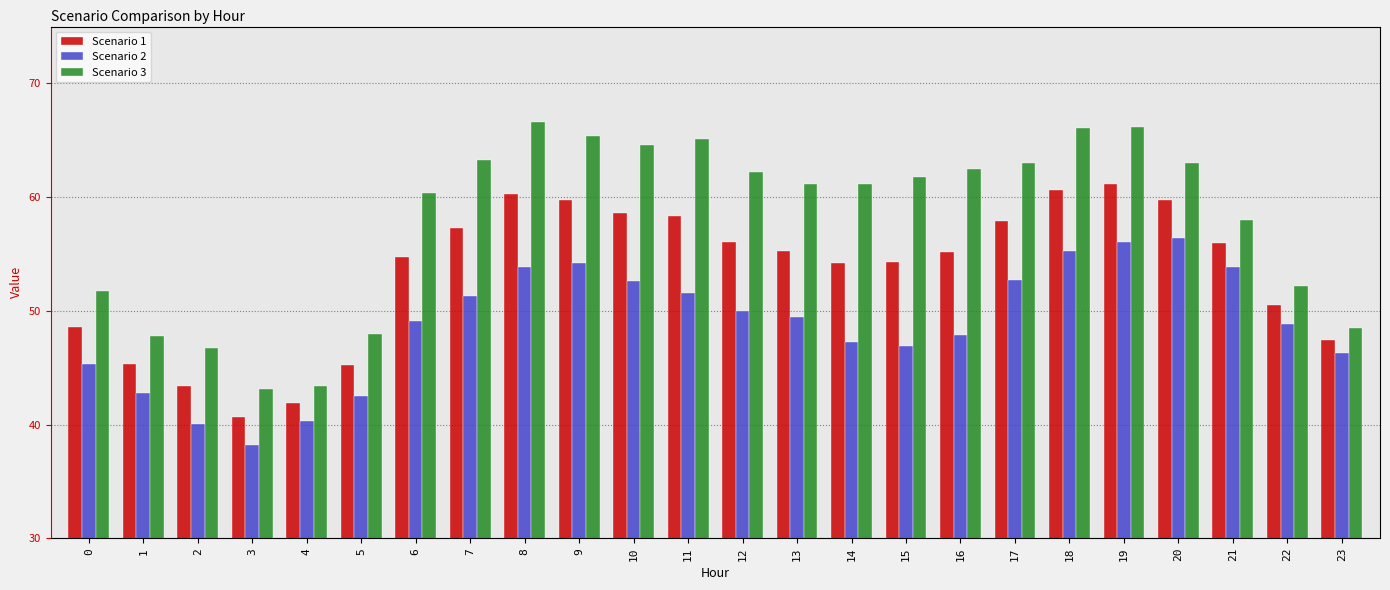

The Scenario 1 series shows 56.1 at 12. True or false?

True